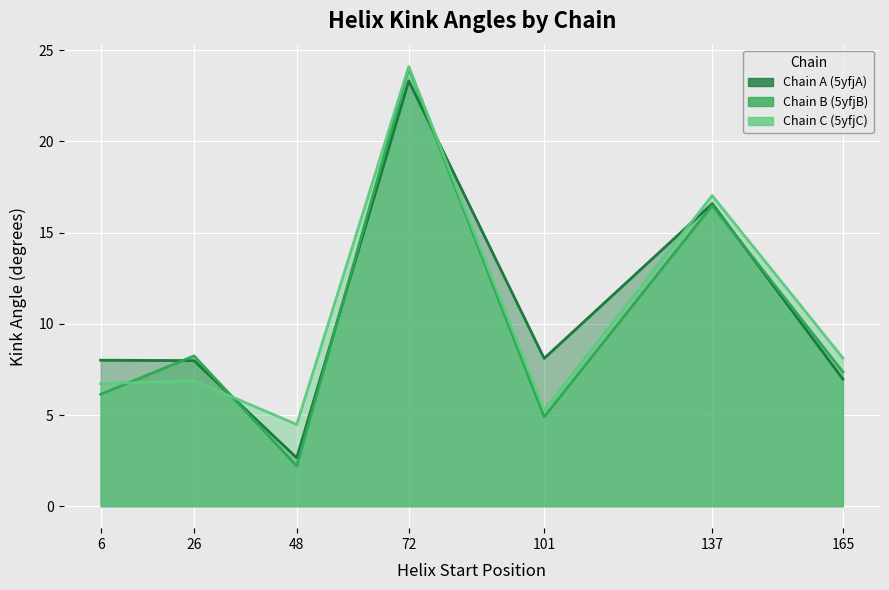

How many intersections are there between Kink_Angle_B and Kink_Angle_A?

5